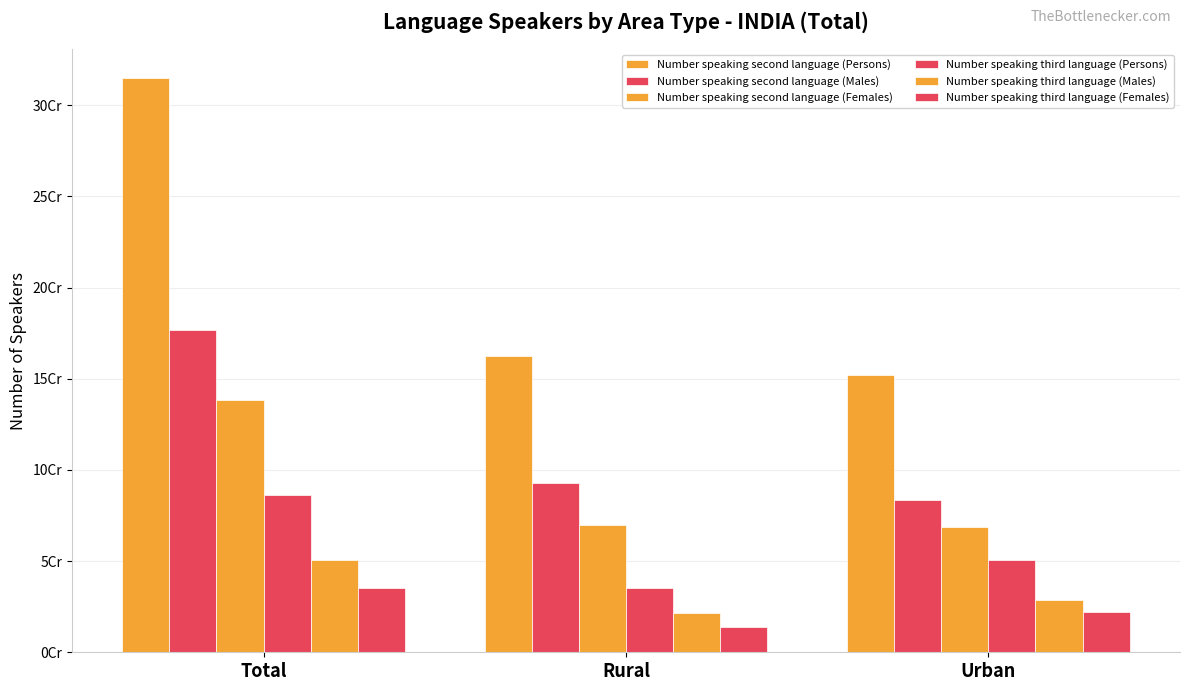

Is it true that Number speaking third language (Males) equals 50536832 at Total?

True